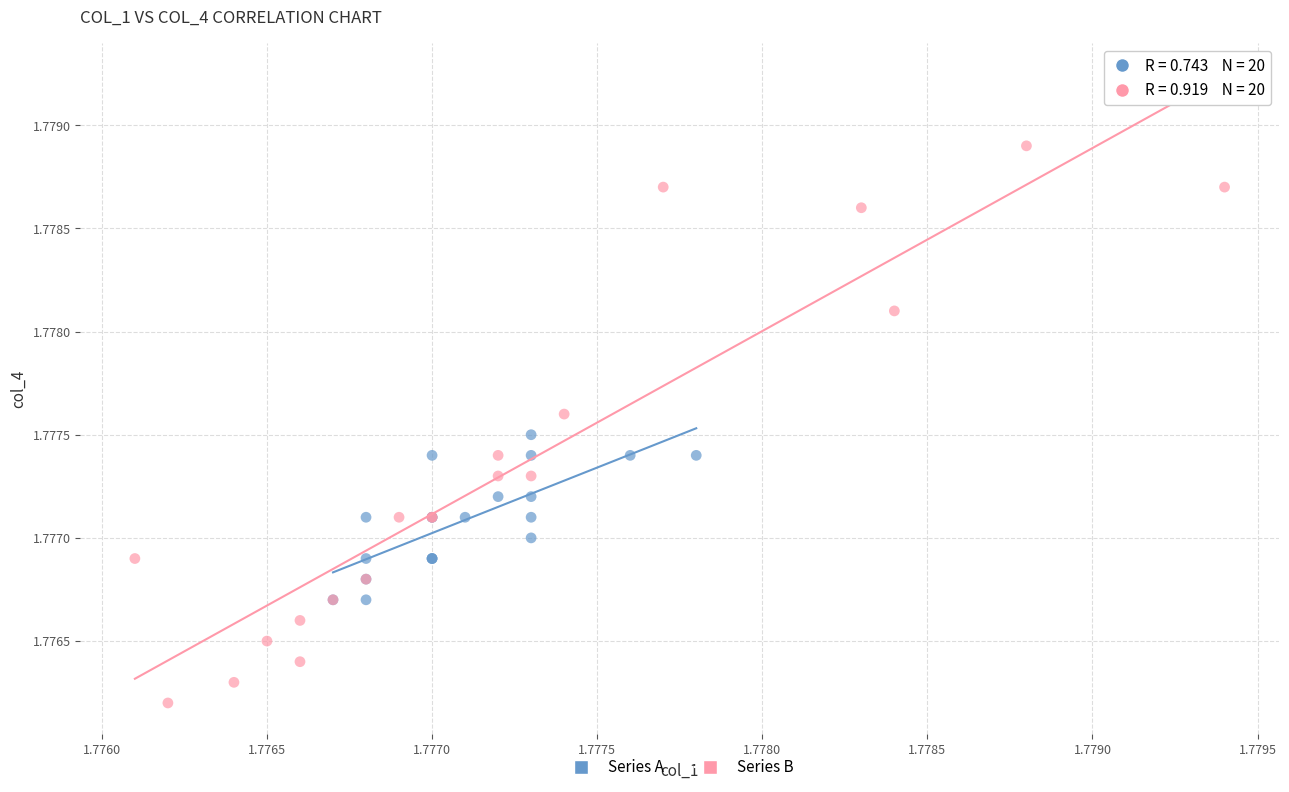

Which series reaches the maximum Y coordinate?

Series B